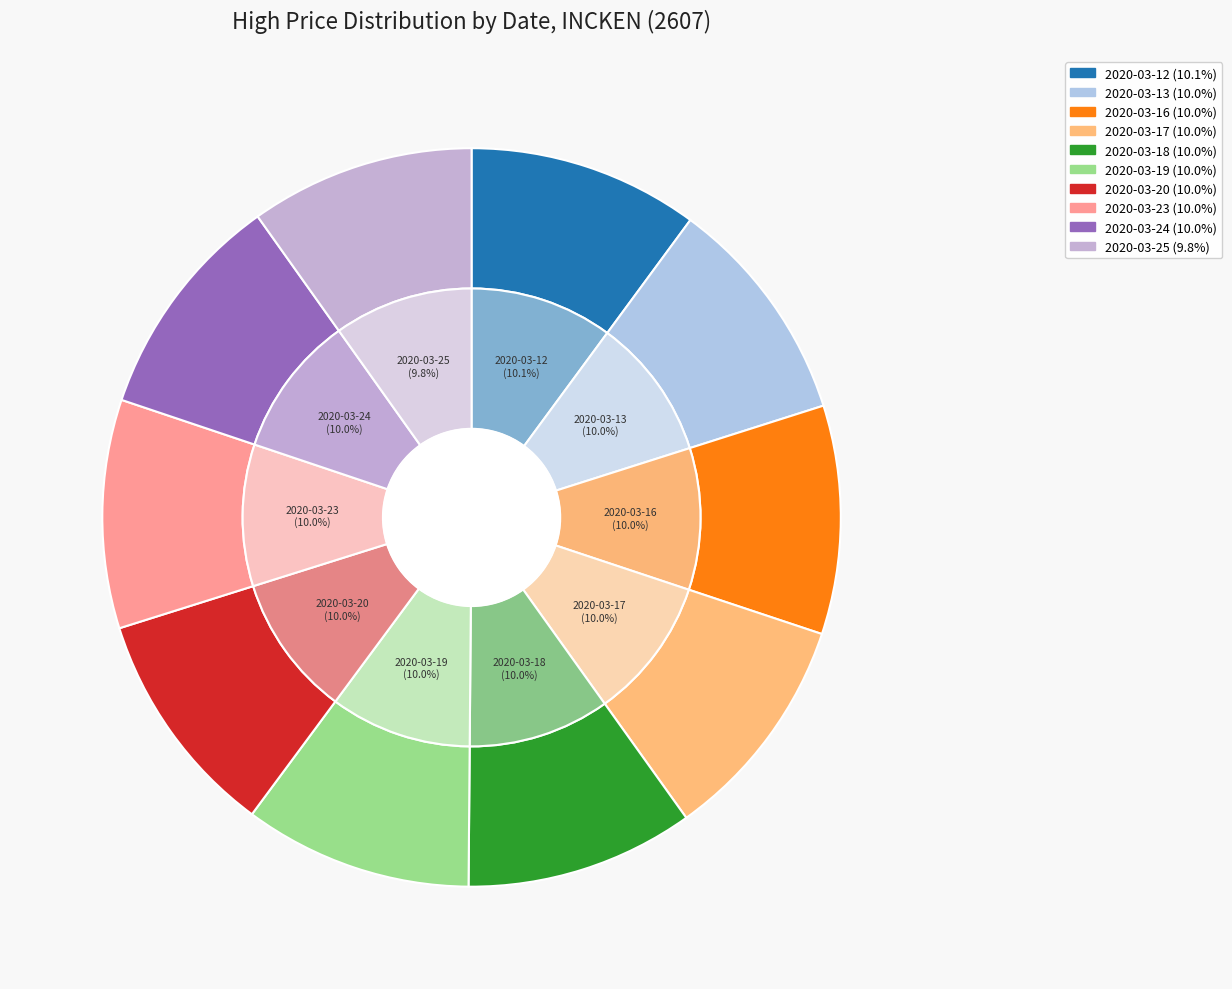

Does any single category account for the majority?

No